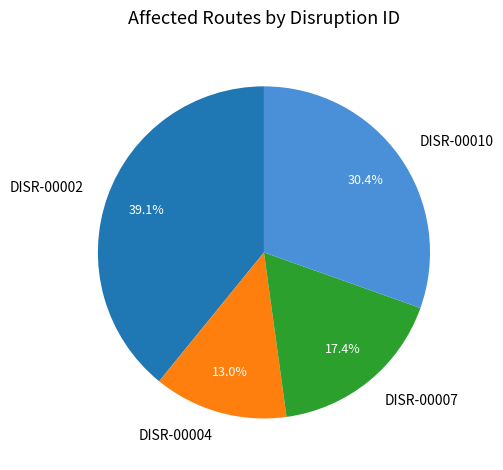

What portion of the pie excludes DISR-00010?

69.6%